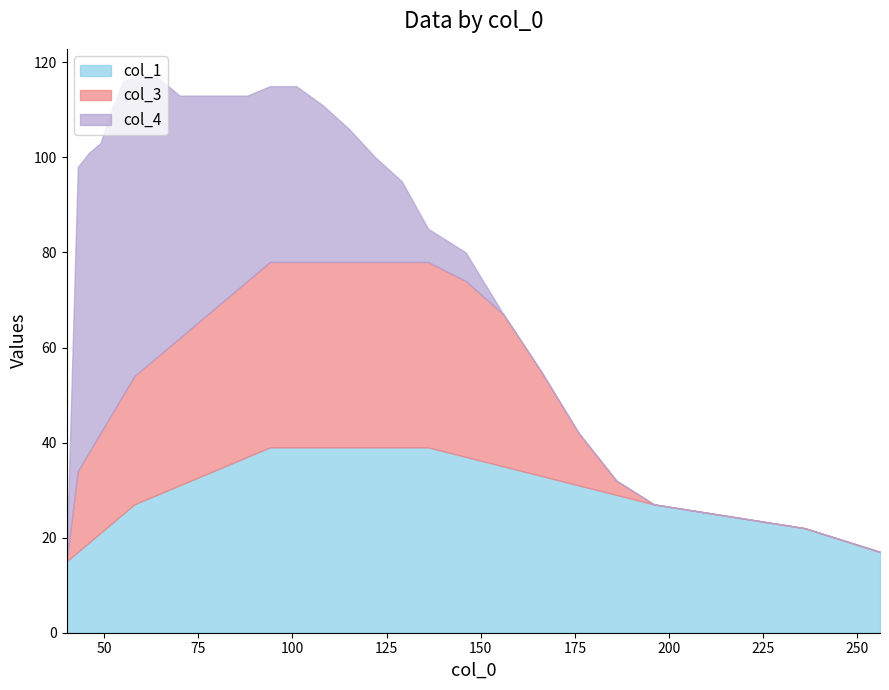

The col_1 series shows 37 at 49. True or false?

False